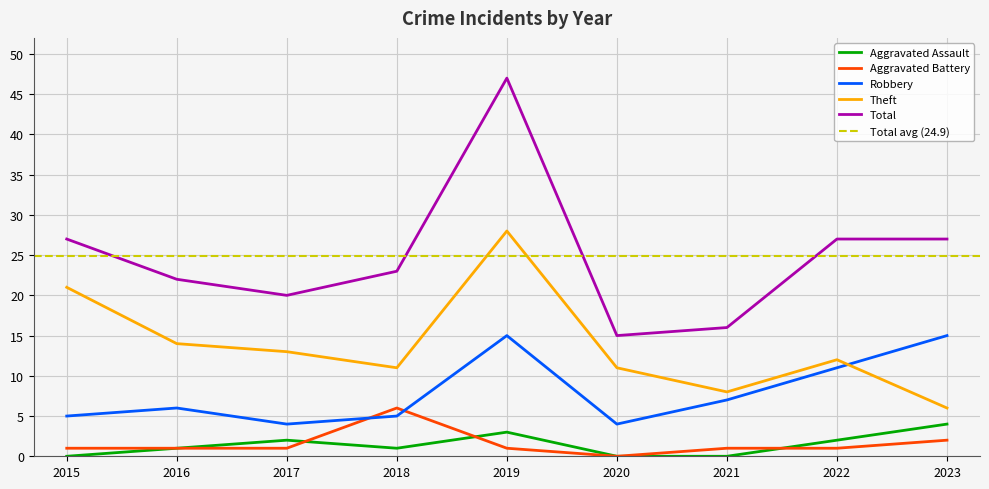

What is the sum of all Aggravated Assault values?

13